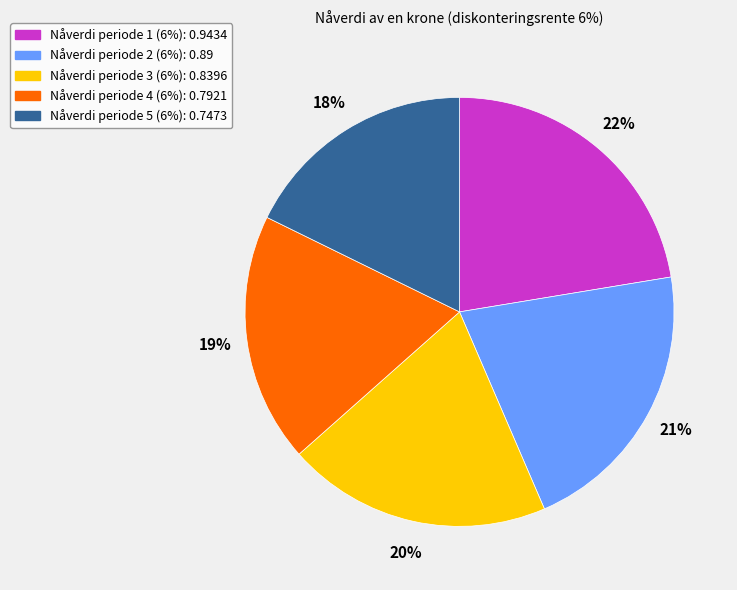

Is there any slice that represents more than half of the pie?

No